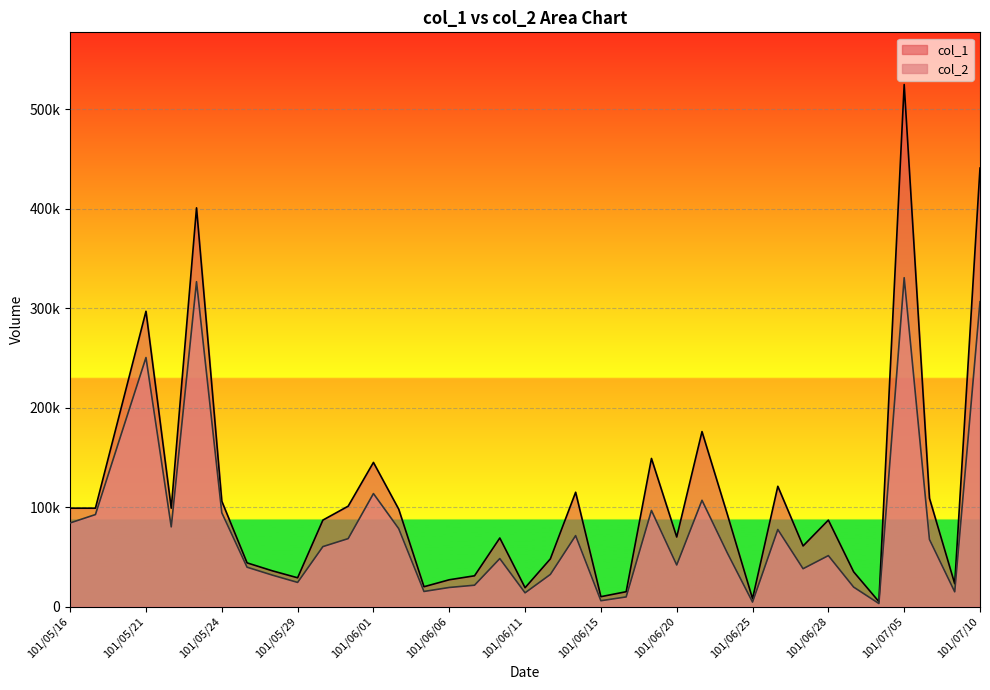

Rank the series at 101/06/05 from lowest to highest value.

col_2, col_1